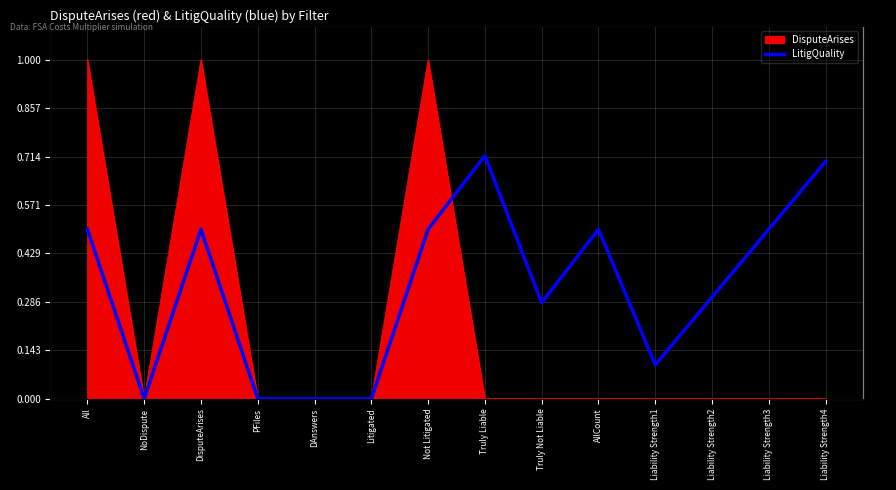

How many lines are shown in the chart?

1